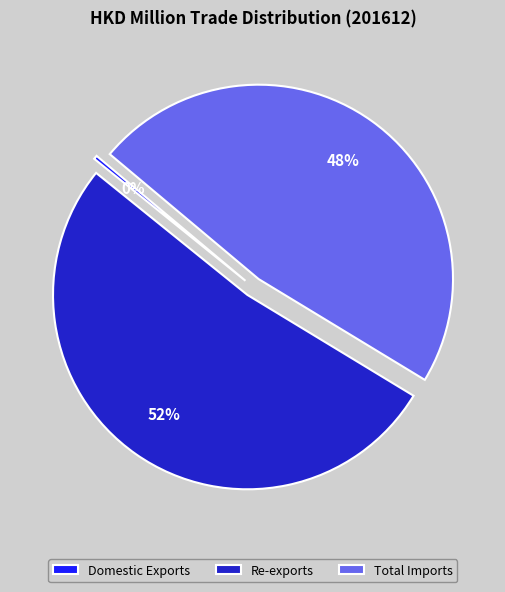

Rank the categories by value from lowest to highest.

Domestic Exports, Total Imports, Re-exports